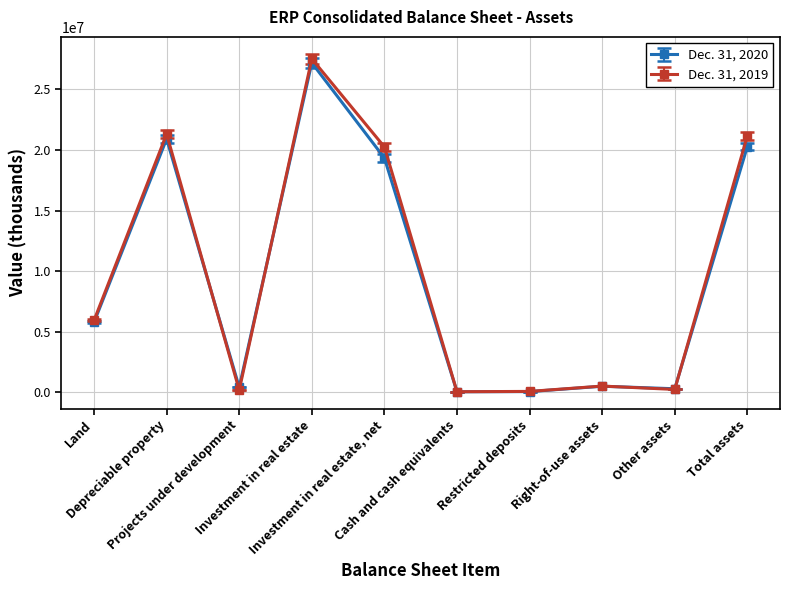

True or false: Dec. 31, 2019 has more than 0 points higher than both neighbors.

True